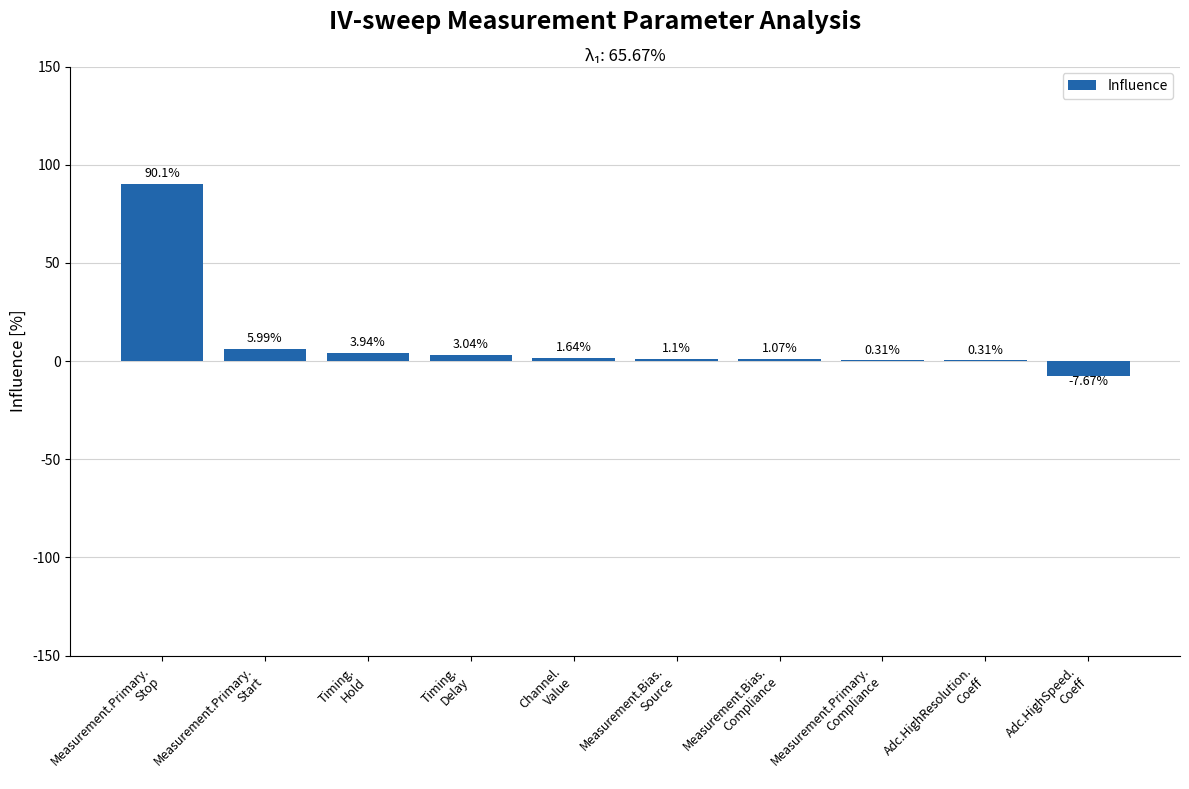

What is the sum of all values?

99.8